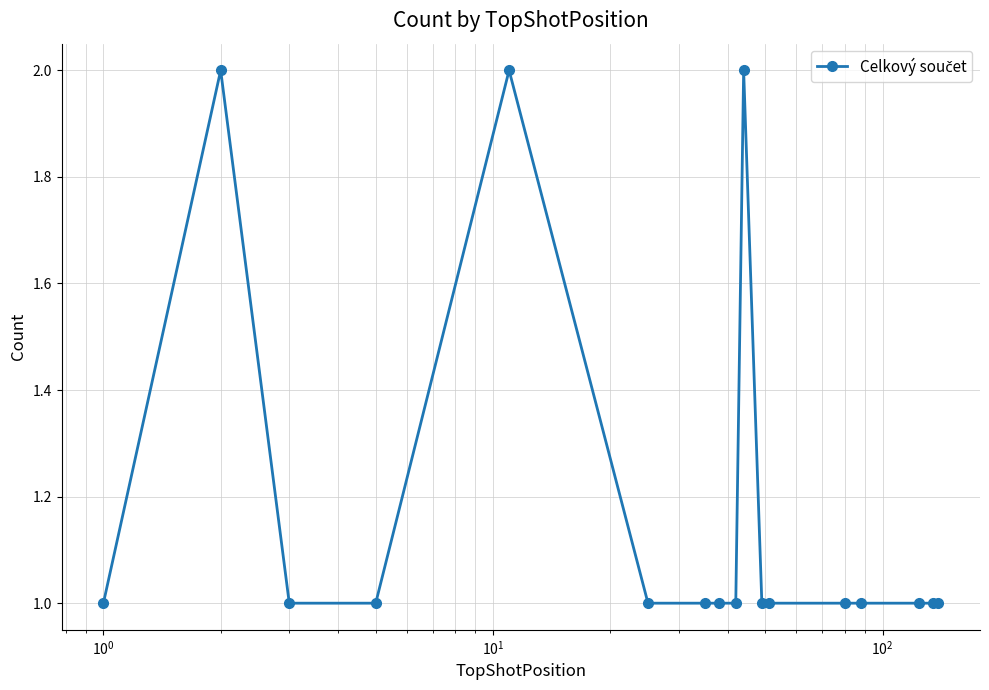

What is the value of the 8th point from the left?

1